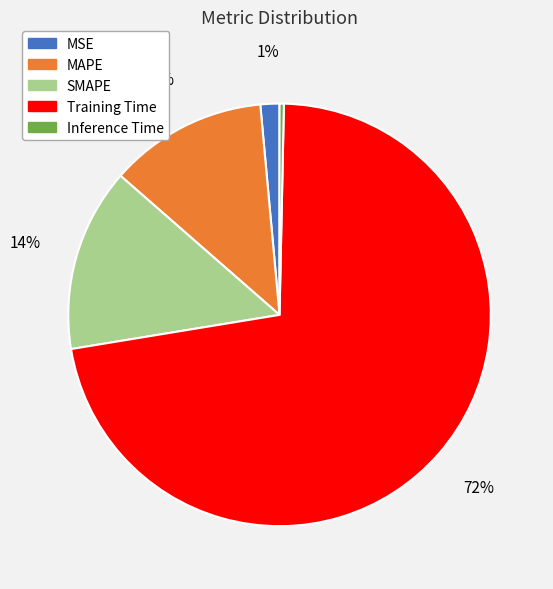

Do MAPE and Training Time together represent more than half of the pie?

Yes